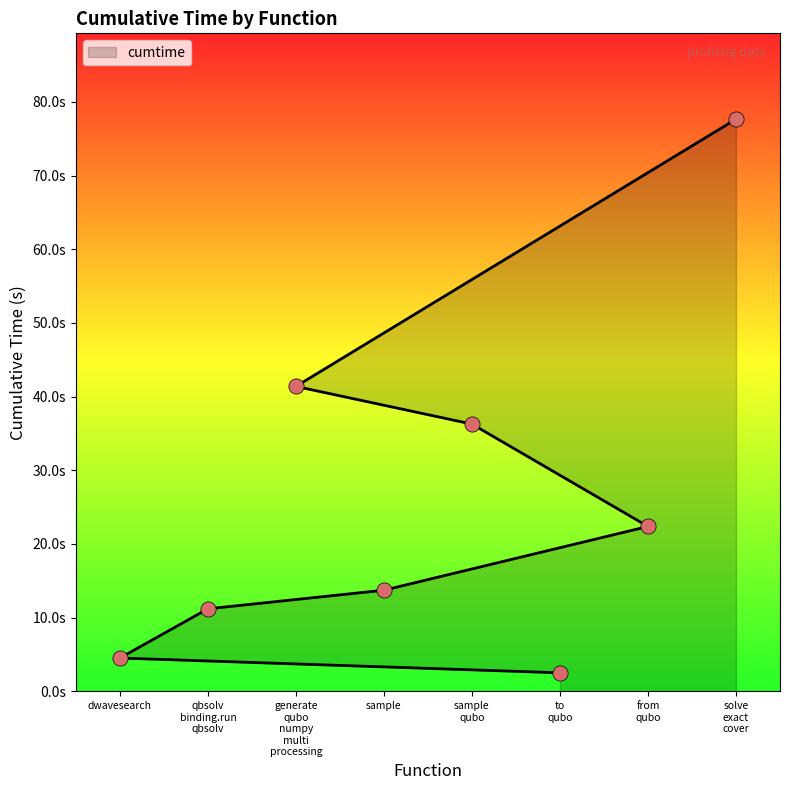

What is the change in value from from_qubo to solve_exact_cover?

+55.3